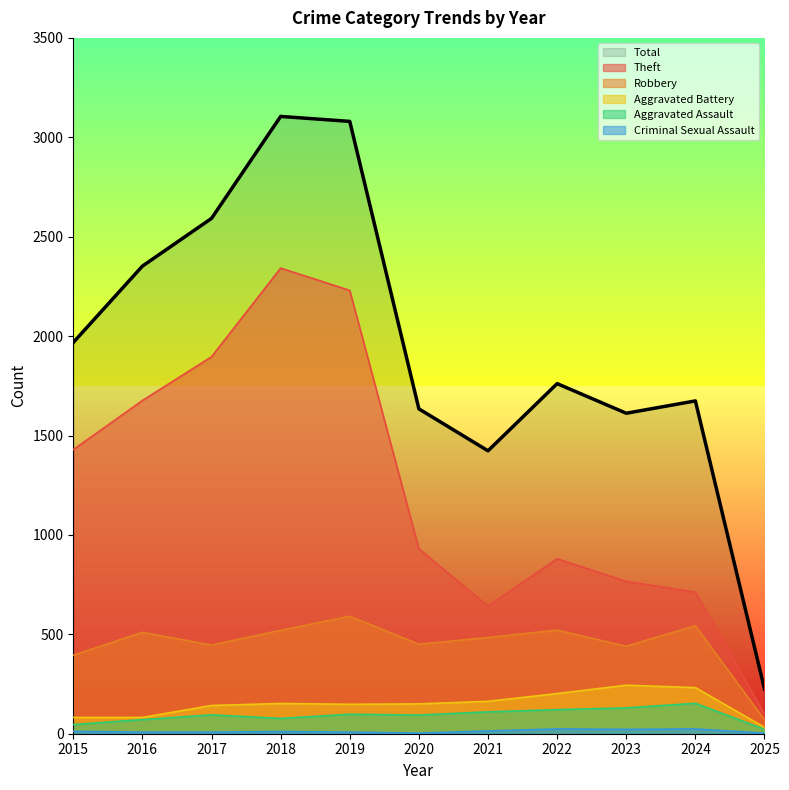

Reading left to right, what are all the values shown in this chart?

Robbery: 395	510	446	520	591	450	484	521	440	543	70
Theft: 1429	1676	1896	2342	2230	930	642	880	766	712	98
Aggravated Battery: 82	82	142	152	148	150	163	202	244	232	32
Aggravated Assault: 46	71	95	77	98	94	110	121	130	153	22
Criminal Sexual Assault: 12	8	8	11	8	3	14	24	22	24	3
Total: 1968	2352	2592	3105	3080	1634	1423	1761	1612	1674	225